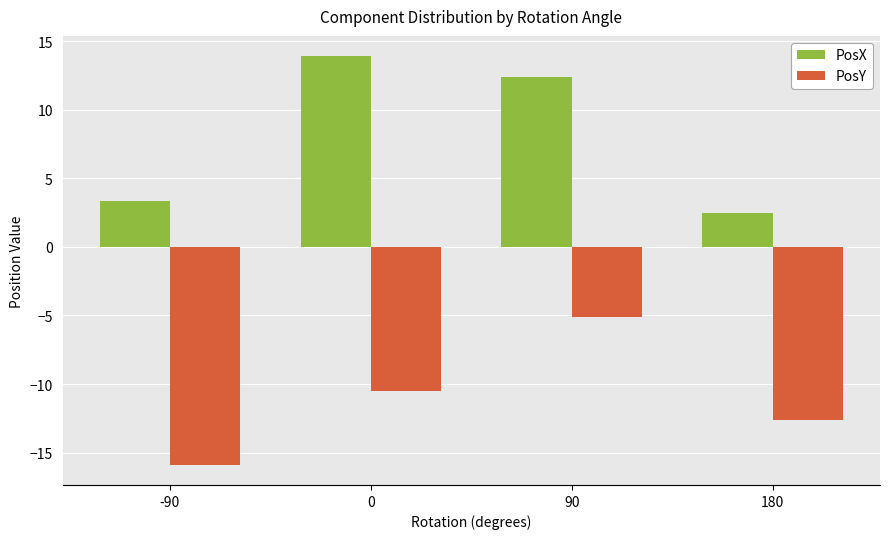

Rank the categories by PosY value from highest to lowest.

90, 0, 180, -90